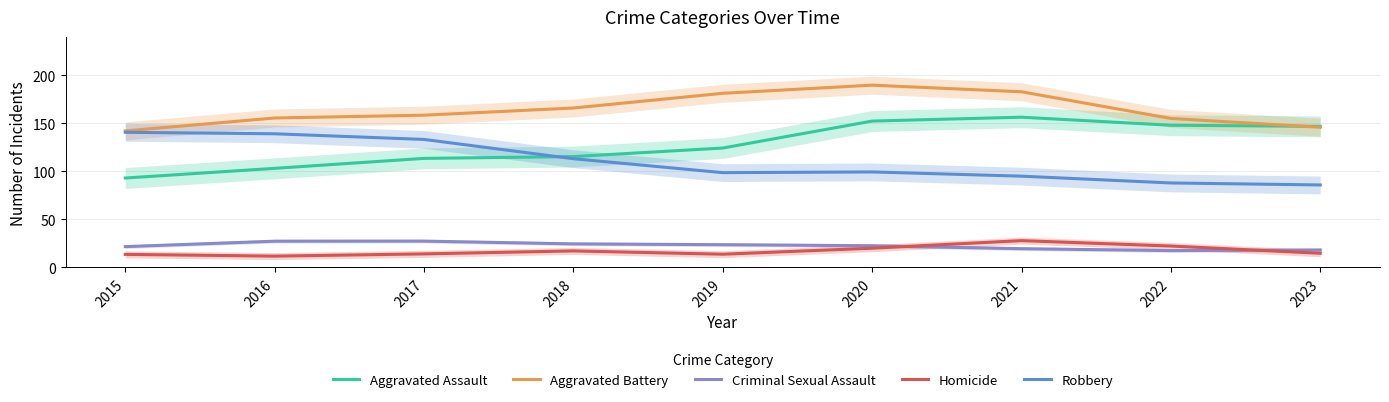

Does the chart display data point markers on the line(s)?

No